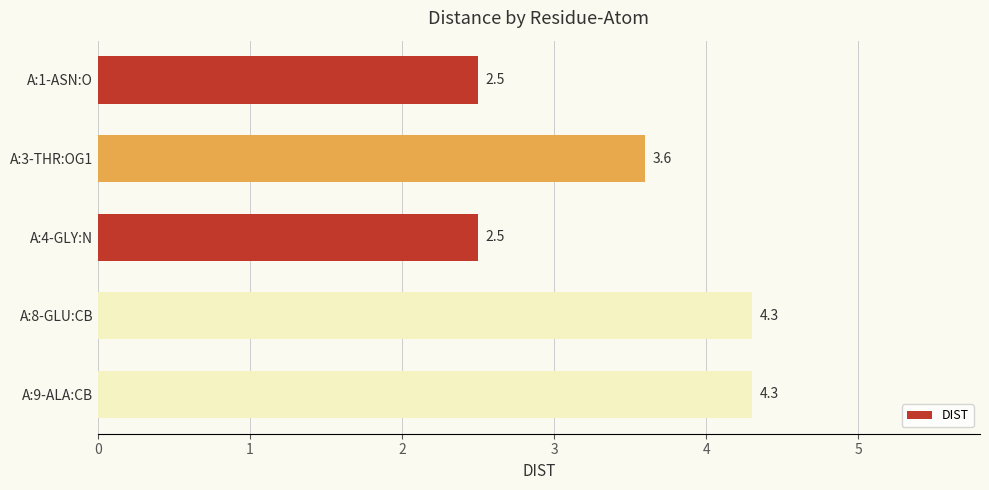

What is the sum of all values?

17.2